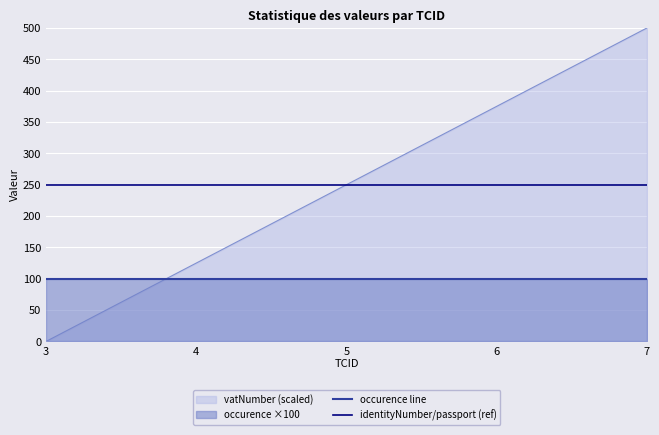

What is the average value of the identityNumber/passport (ref) series?

250